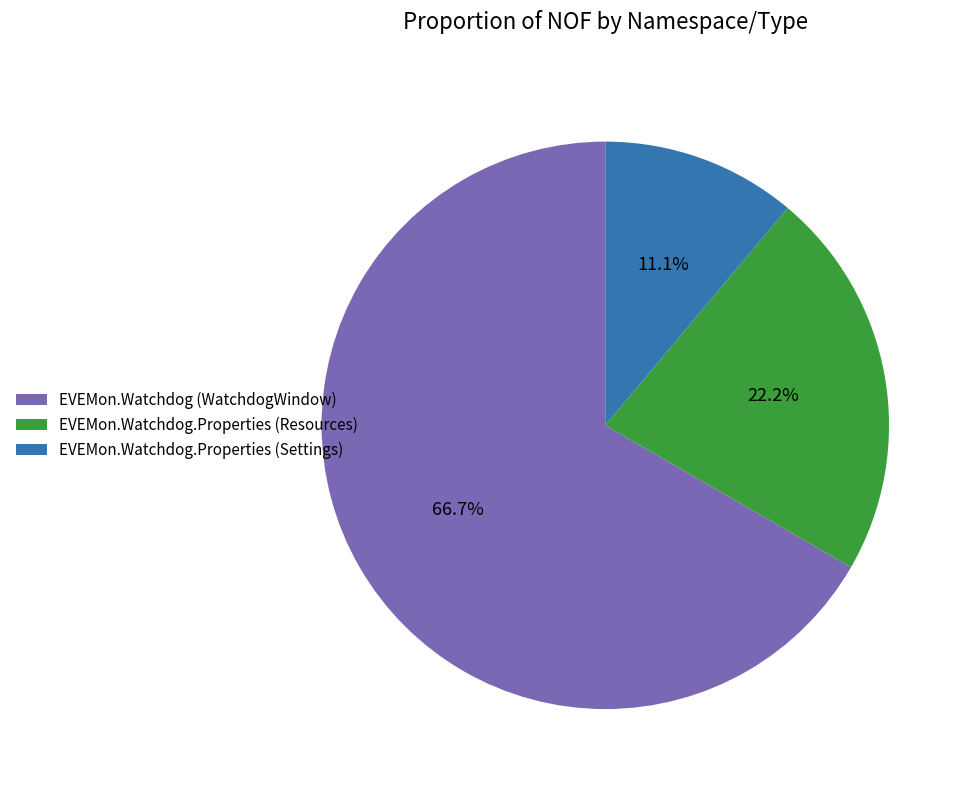

Combined, do EVEMon.Watchdog.Properties (Resources) and EVEMon.Watchdog.Properties (Settings) account for over 50%?

No